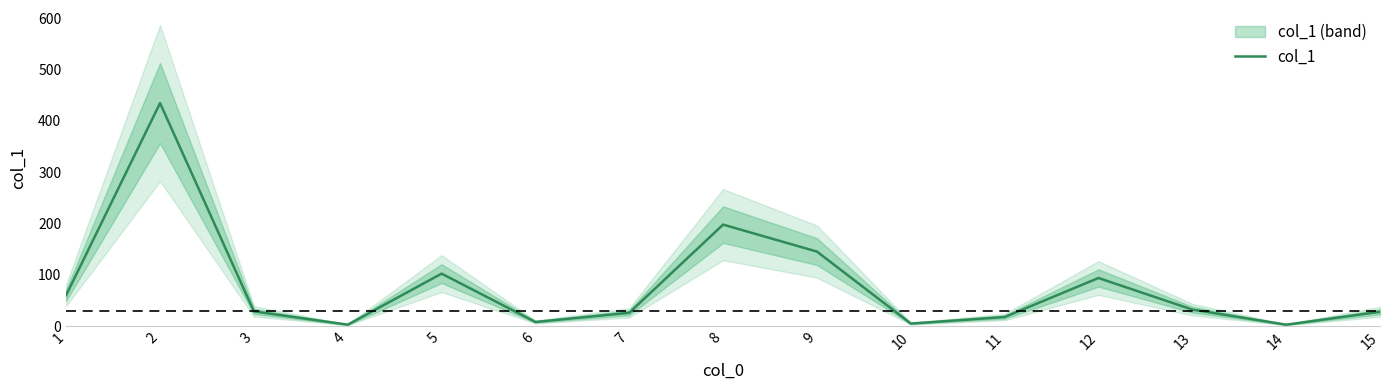

True or false: the data shows 135.0 at 8.

False